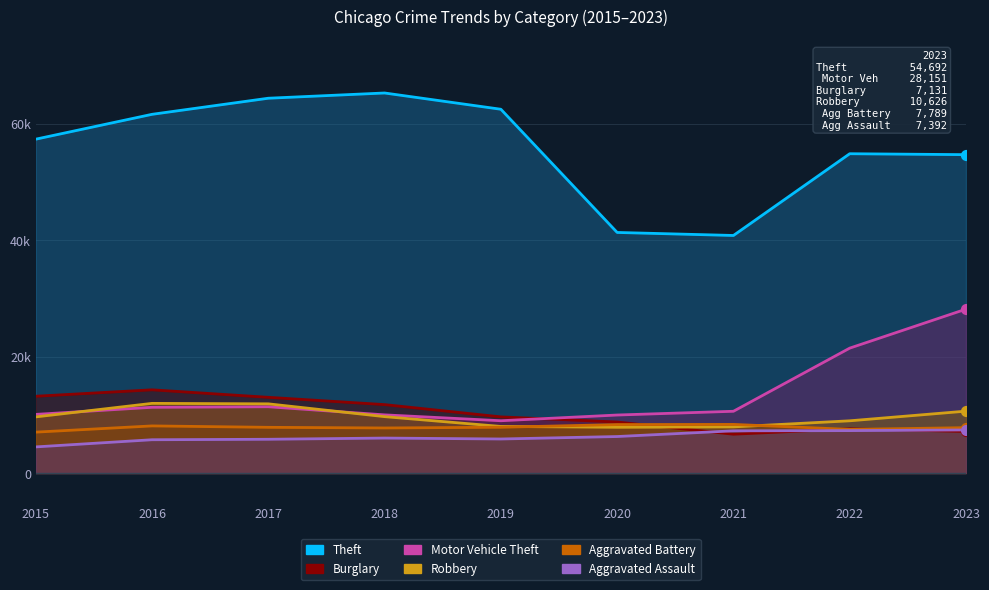

Is the value of Burglary at 2016 greater than the value of Theft at 2023?

No